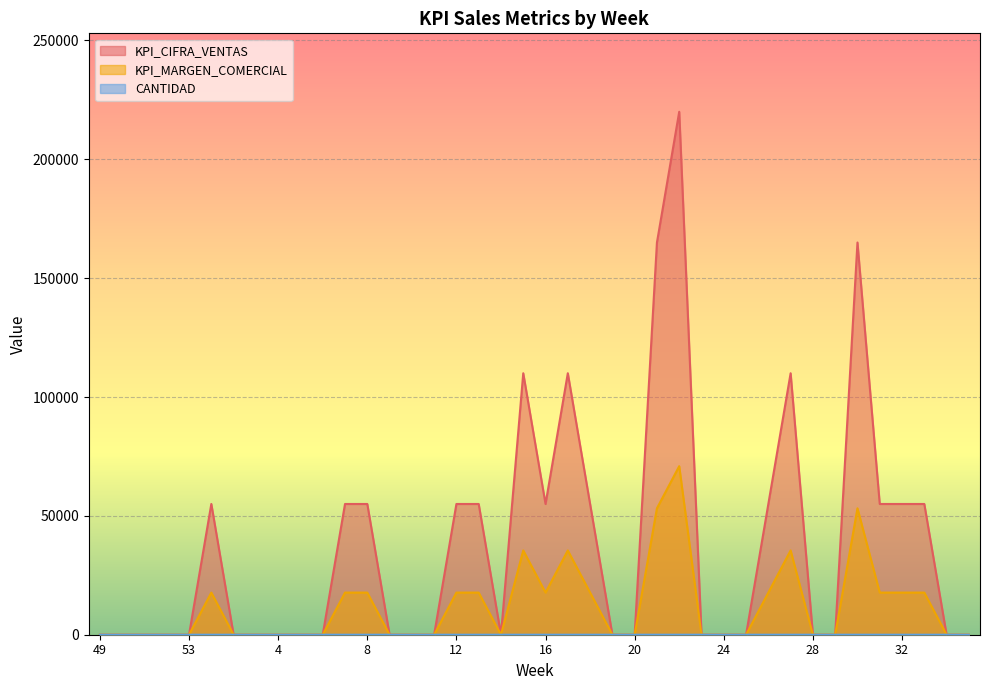

How many lines are shown in the chart?

3